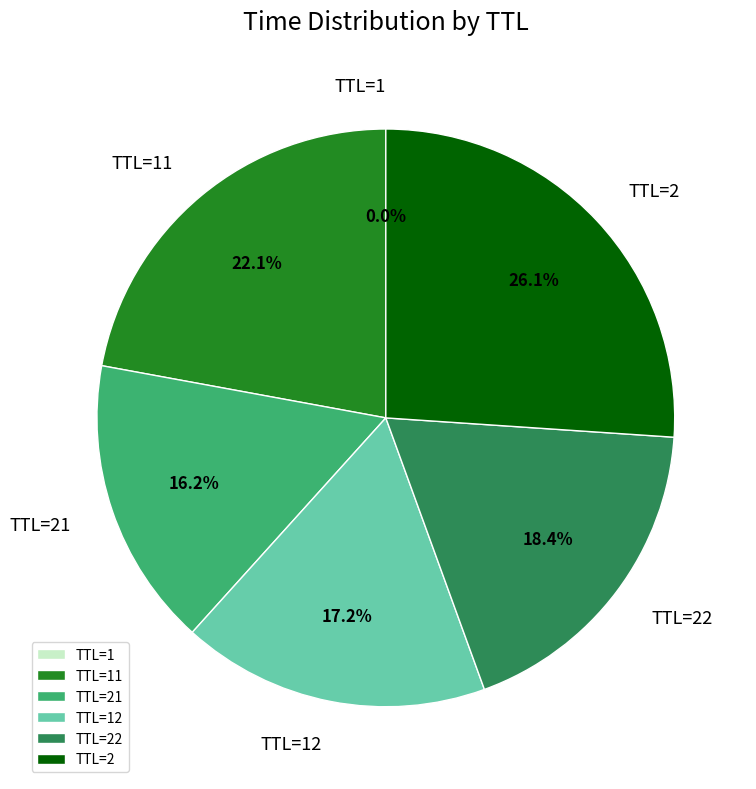

What portion of the pie excludes TTL=2?

73.9%